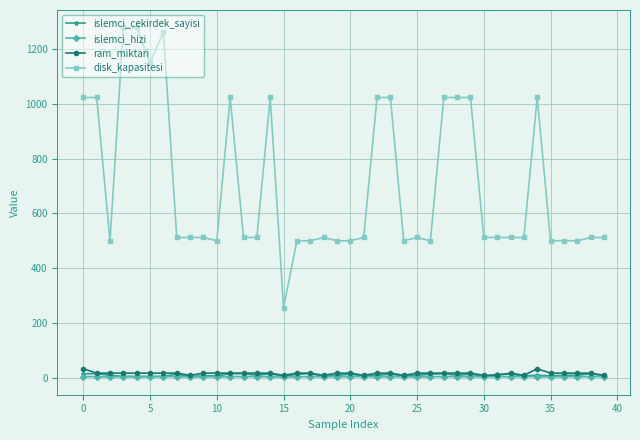

What is the difference between the second highest and minimum values in the islemci_hizi series?

2.5